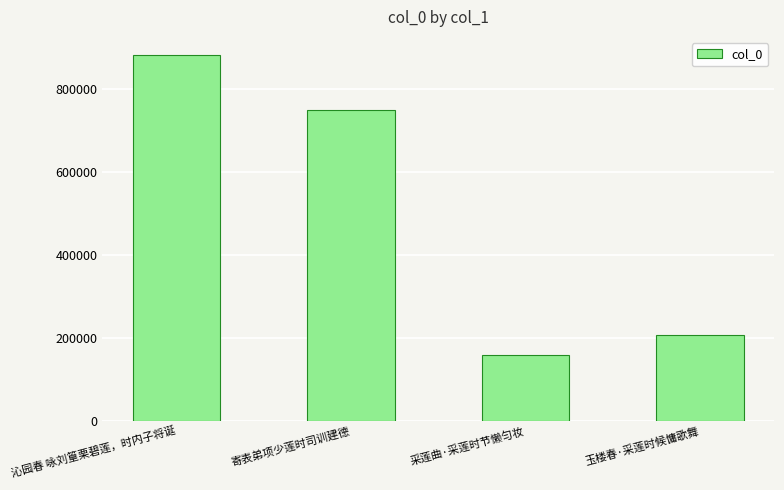

How many data points does each series have?

4